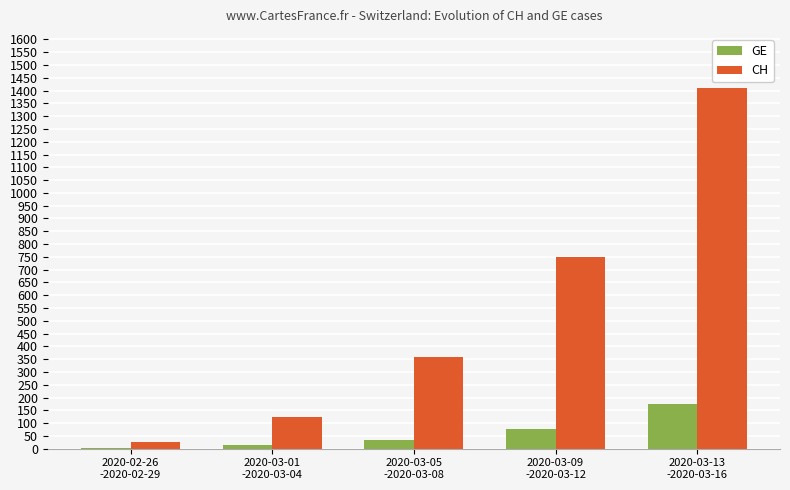

The CH series shows 358 at 2020-03-05
-2020-03-08. True or false?

True